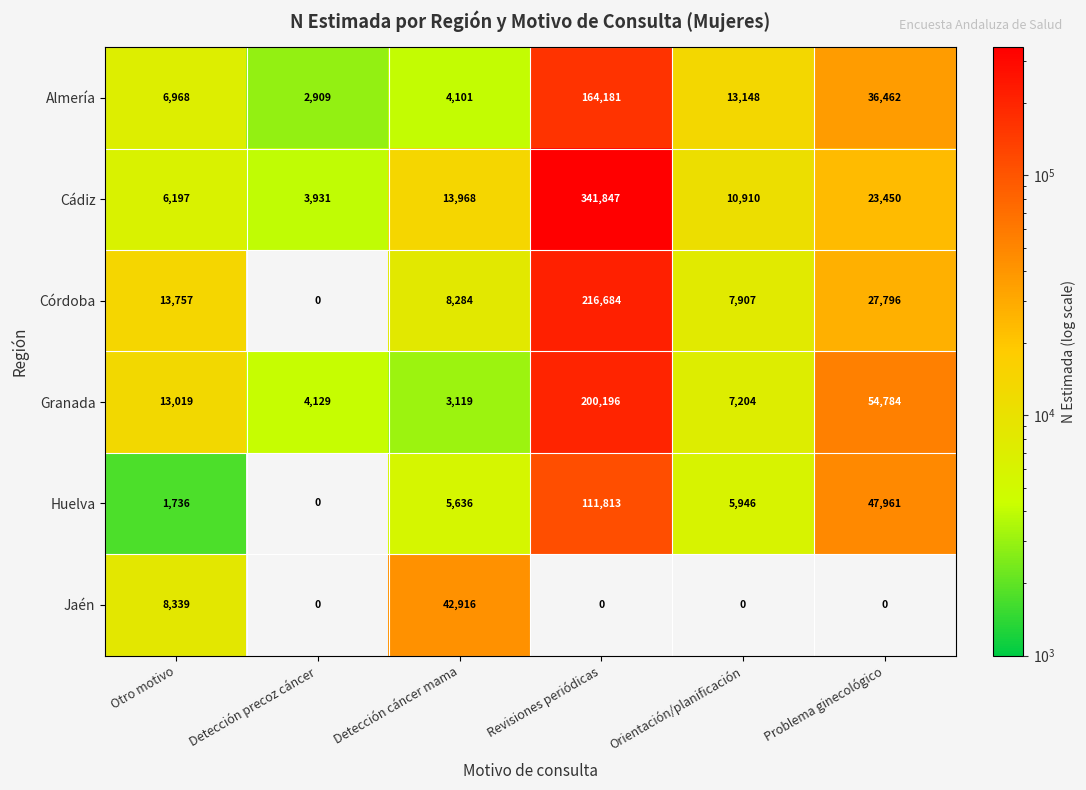

What is the difference between the highest and lowest values at Detección cáncer mama?

39797